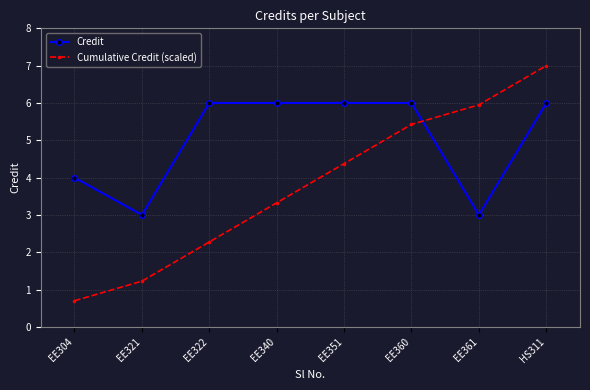

At which category is the sum across all series the highest?

HS311